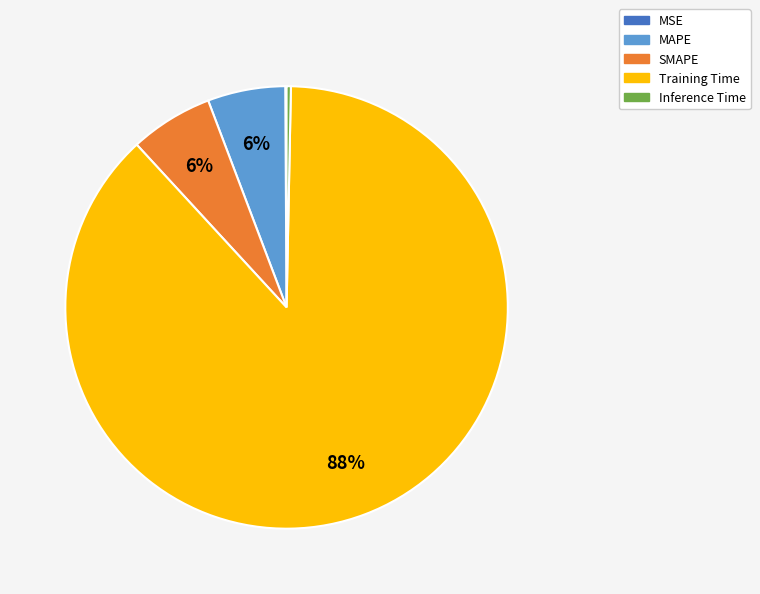

Approximately how many times larger is the value at MAPE compared to Training Time?

0.1